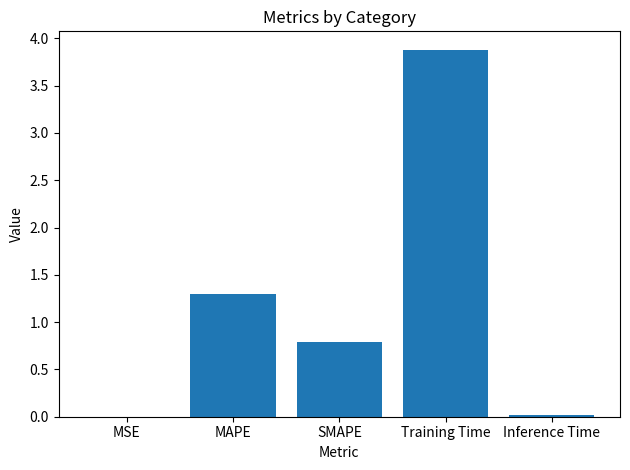

Is it true that the value at MAPE is 2.0?

False